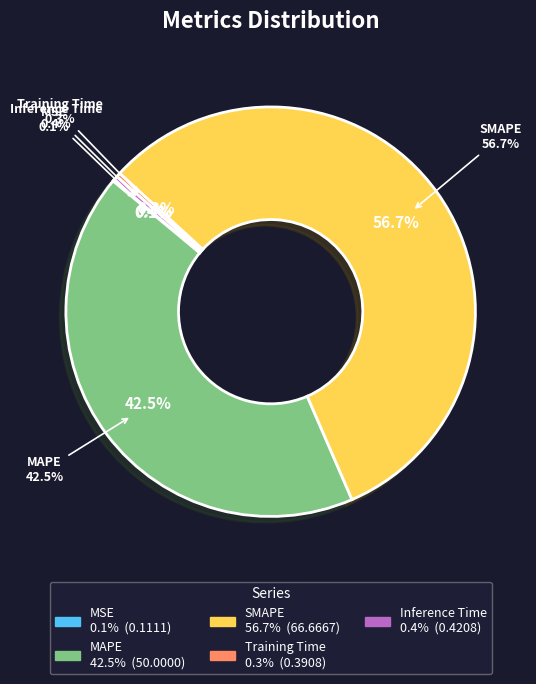

Does any single category account for the majority?

Yes